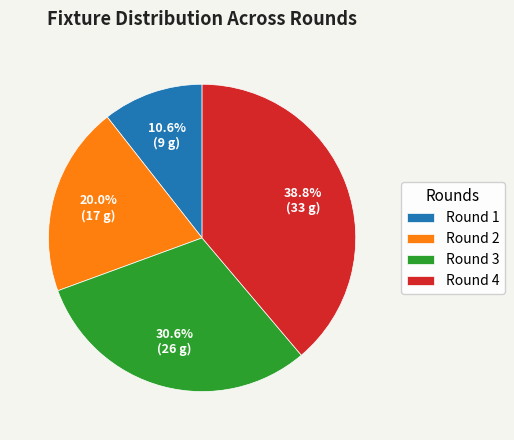

What is the ratio of the value at Round 4 to the value at Round 3?

1.3